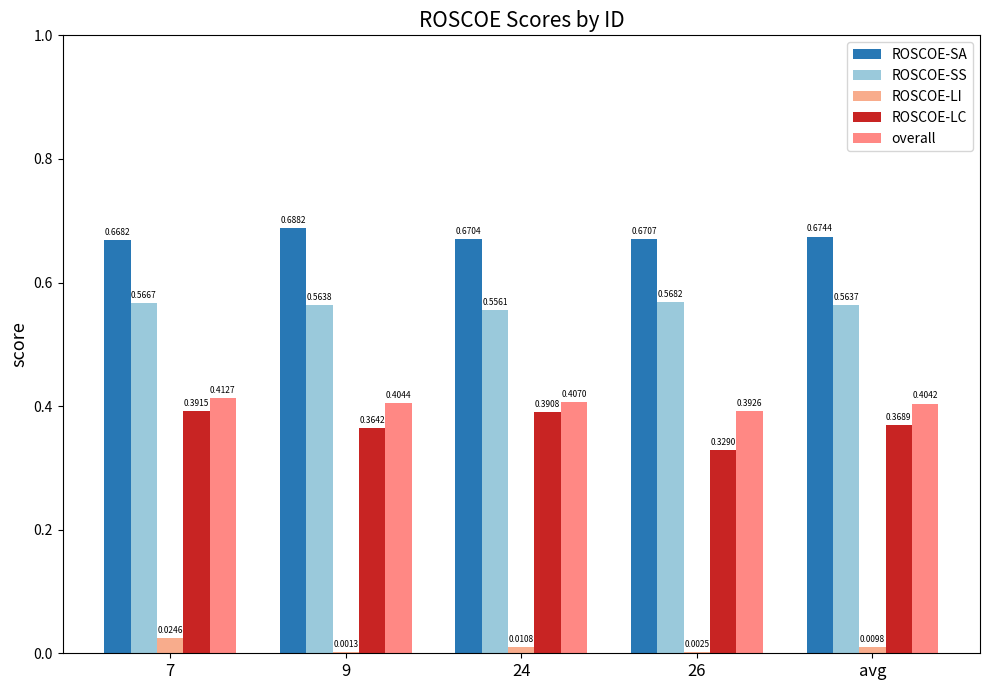

What is the value of the ROSCOE-LC bar at the 3rd from the left?

0.4